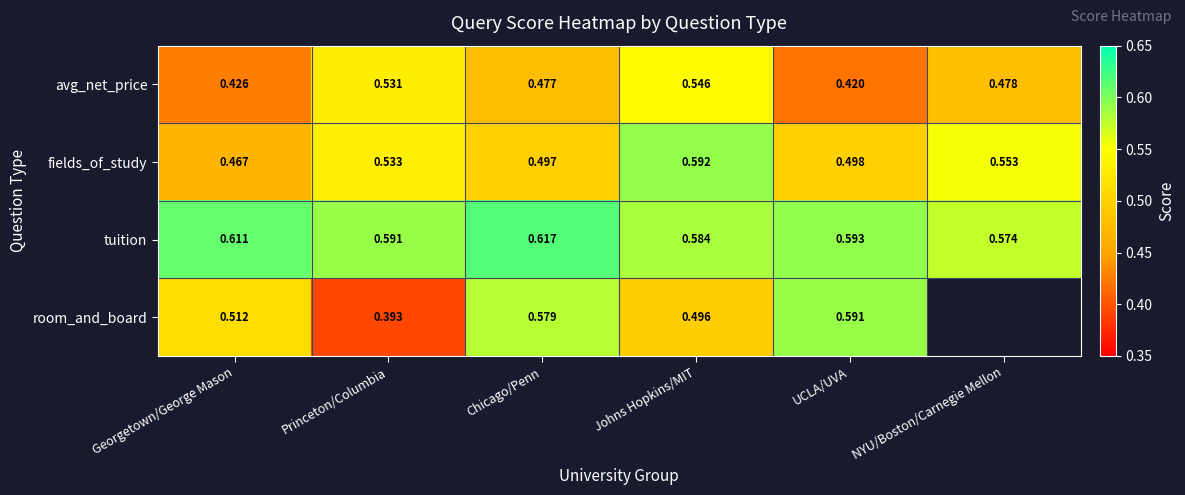

Which has a higher value, Johns Hopkins/MIT or UCLA/UVA?

Johns Hopkins/MIT